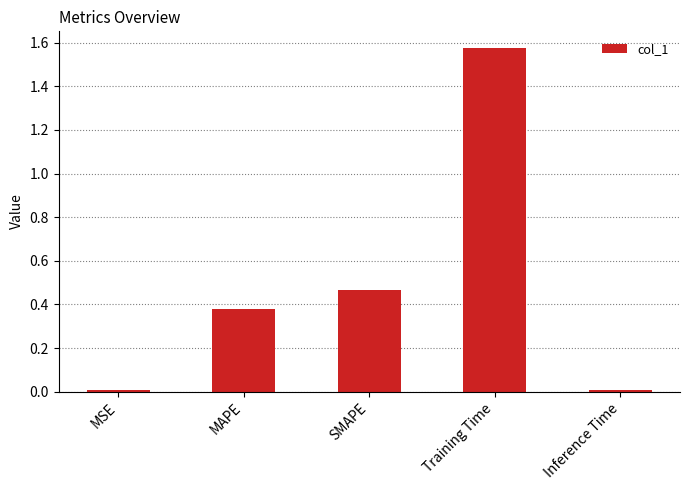

What is the change in value from MSE to MAPE?

+0.4